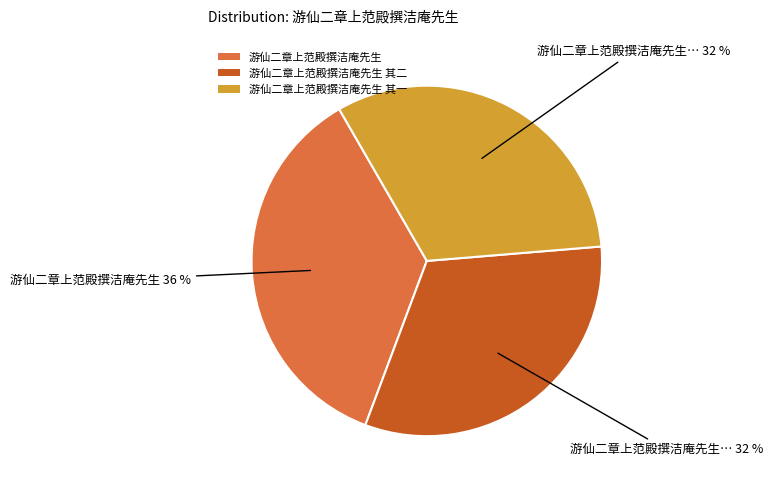

Approximately how many times larger is the value at 游仙二章上范殿撰洁庵先生 其二 compared to 游仙二章上范殿撰洁庵先生 其一?

1.0